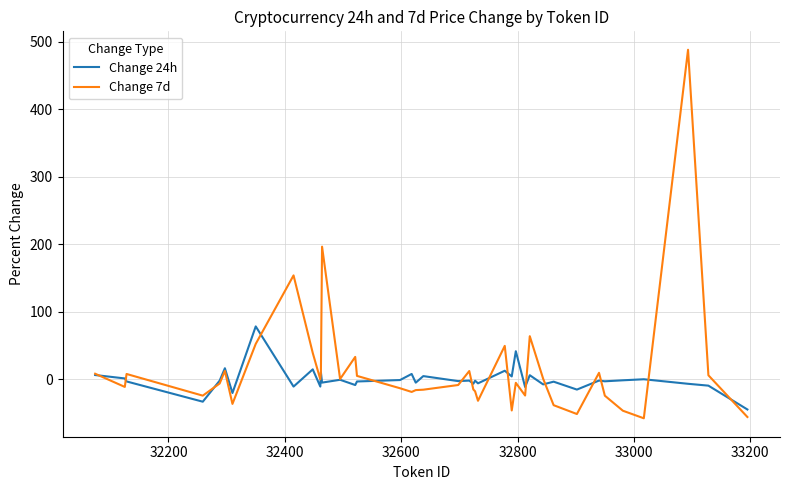

Which series has the largest range (max minus min)?

Change 7d